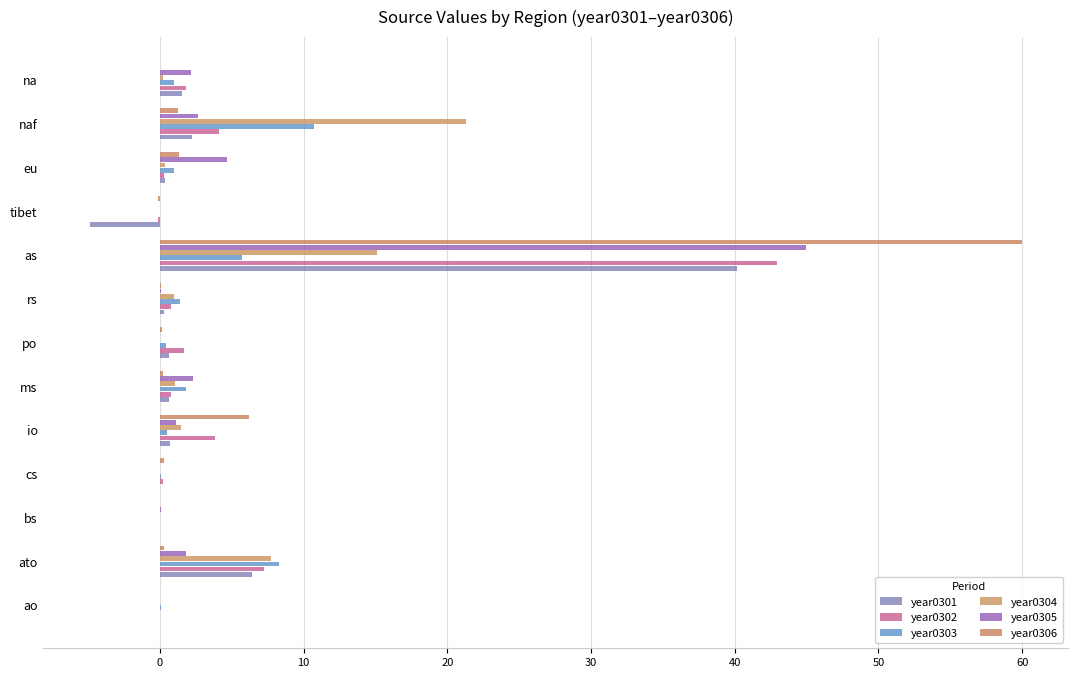

What is the highest value of the year0301 series?

40.1